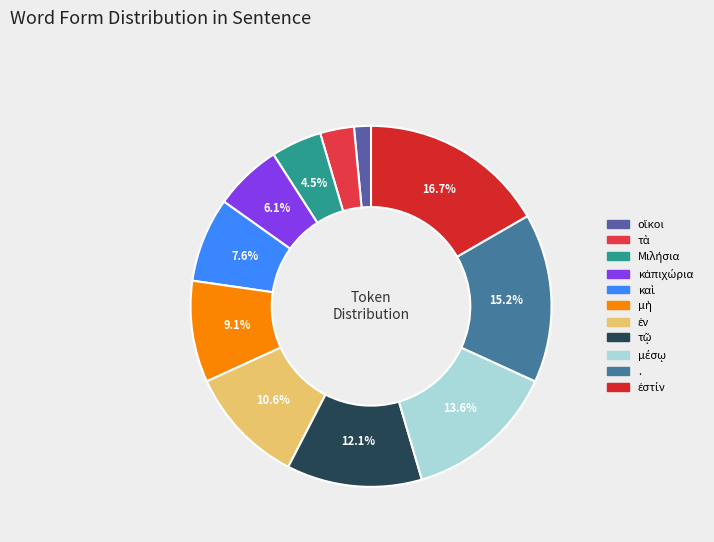

Count the number of slices in the pie.

11